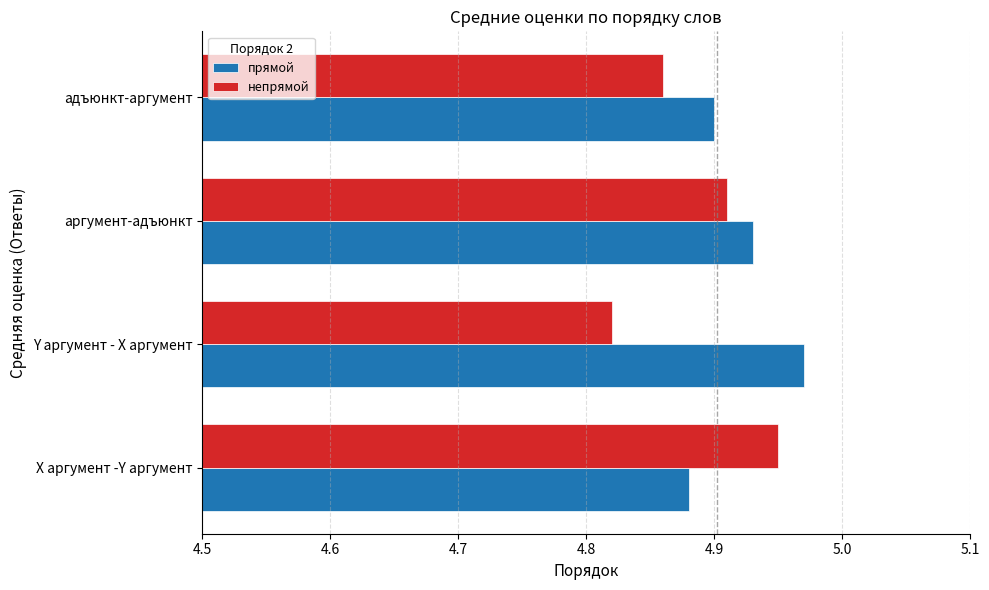

Where is непрямой nearest to the value 4?

Y аргумент - X аргумент